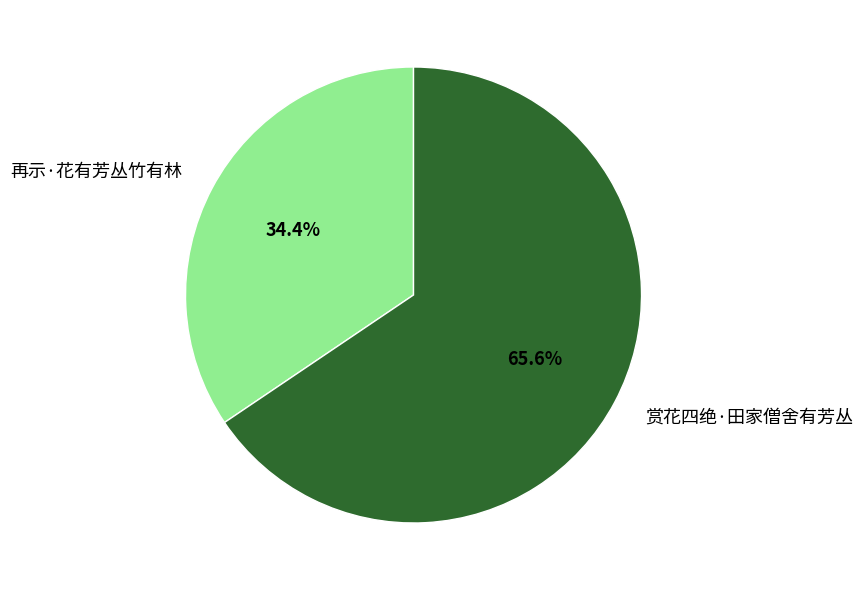

To the nearest percent, what is the difference between the largest and smallest slice percentages?

31%